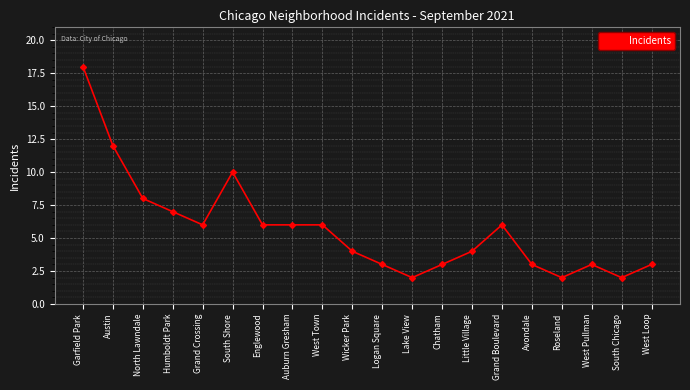

Which label corresponds to the largest value in the chart?

Garfield Park